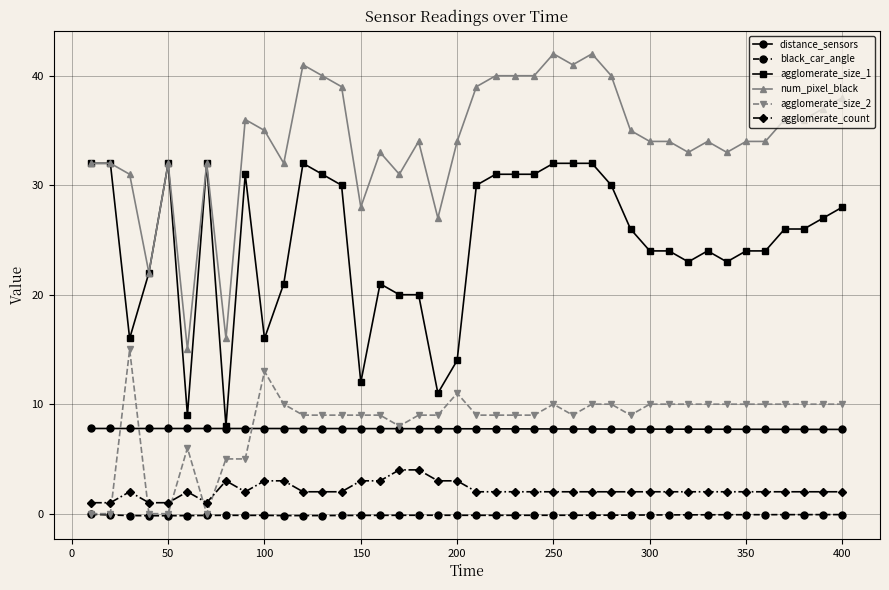

What is the value of the agglomerate_size_1 point at the 16th from the left?

21.0